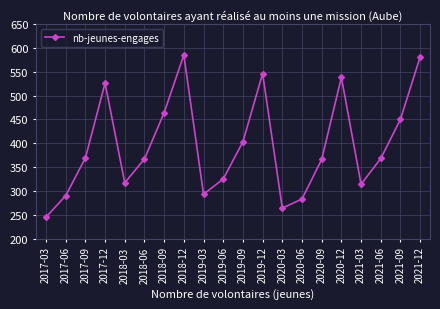

What is the label of the 9th point from the right?

2019-12